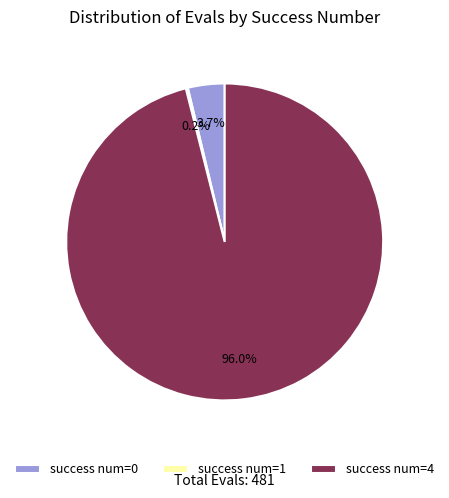

What is the largest slice in the pie chart?

success num=4